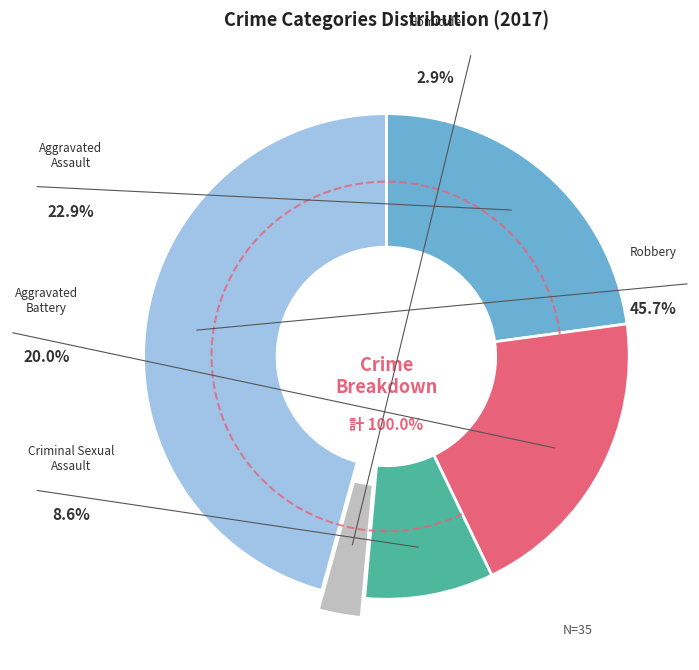

What percentage is the Aggravated Assault slice, to the nearest percent?

23%